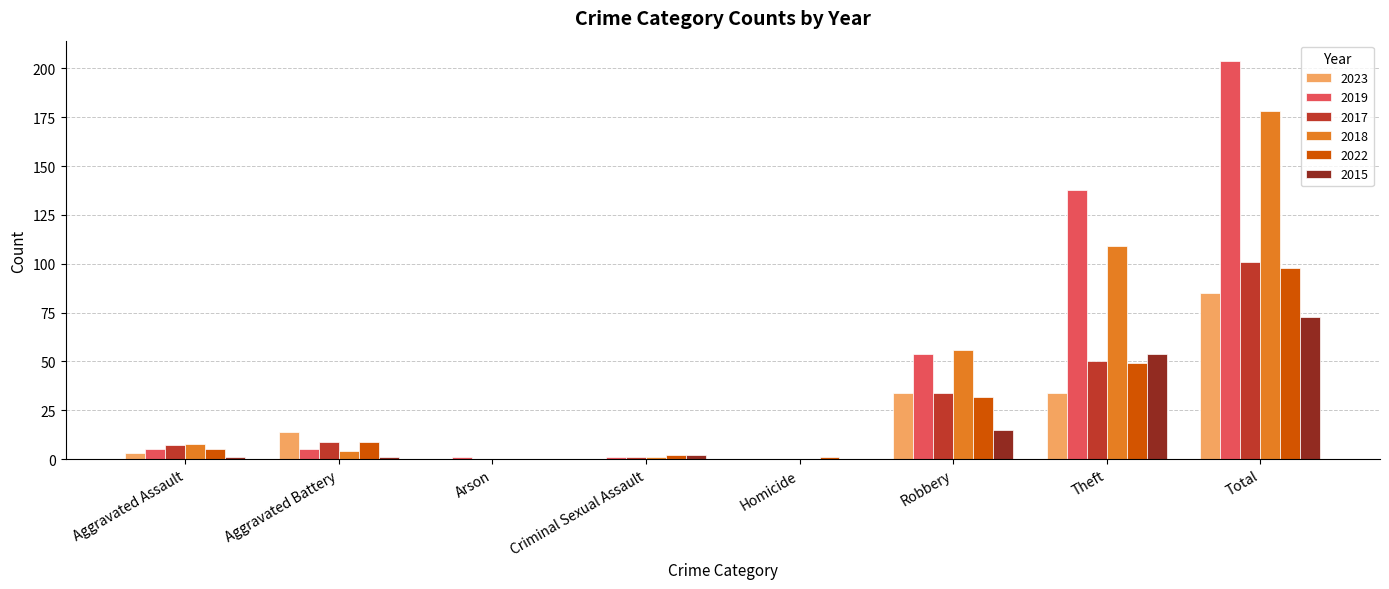

At which category is the sum across all series the highest?

Total